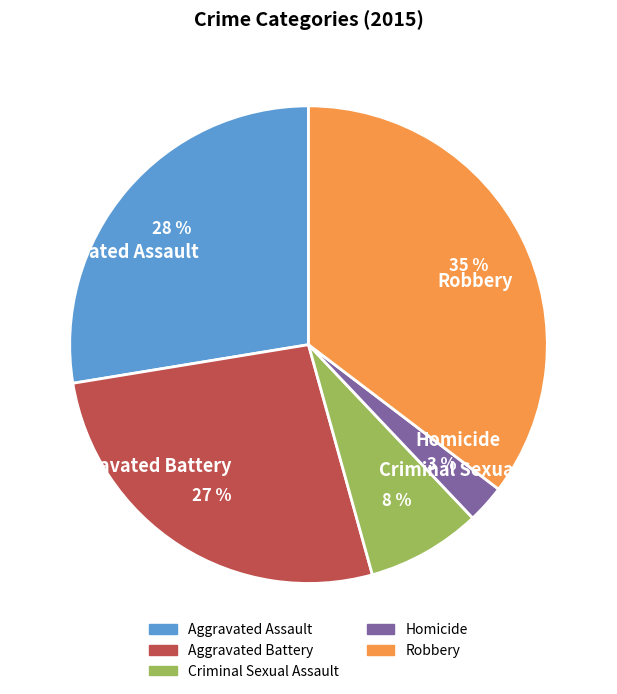

Between Criminal Sexual Assault and Robbery, which is larger?

Robbery